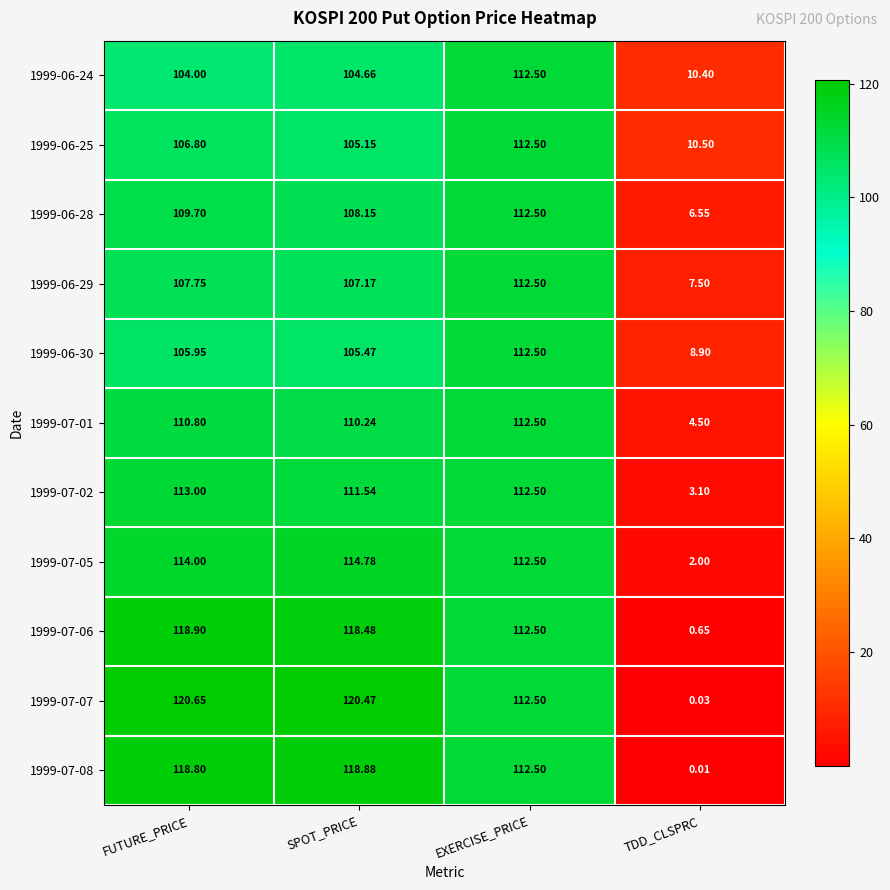

Rank the categories by 1999-07-08 value from highest to lowest.

SPOT_PRICE, FUTURE_PRICE, EXERCISE_PRICE, TDD_CLSPRC